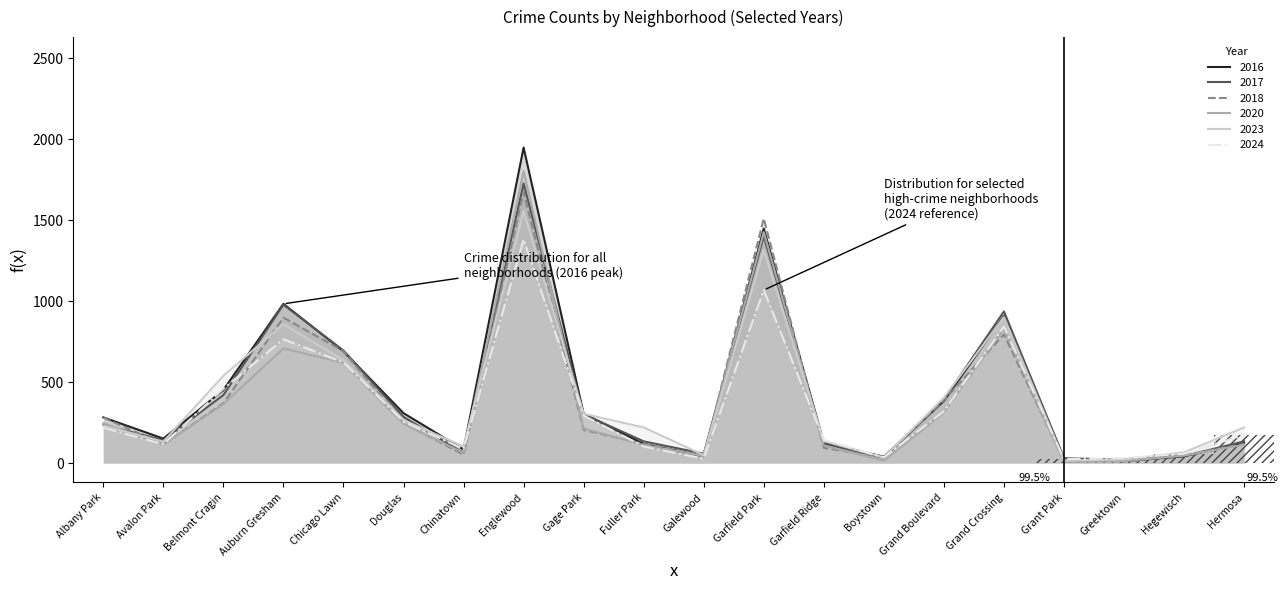

Reading left to right, what are all the values shown in this chart?

2023: 231	132	539	858	635	265	103	1556	304	220	49	1316	135	35	404	901	16	22	66	220
2017: 235	142	420	978	695	285	63	1726	301	134	58	1401	119	33	392	936	30	20	43	134
2018: 281	115	369	898	691	246	52	1672	205	118	42	1510	94	34	388	794	15	24	49	118
2020: 246	113	364	708	618	242	63	1801	213	112	43	1426	109	14	313	828	7	11	46	114
2024: 218	116	459	764	621	255	87	1381	293	102	27	1068	143	35	320	842	24	31	58	173
2016: 282	151	451	983	690	308	84	1948	305	118	42	1448	126	39	384	908	26	11	42	124